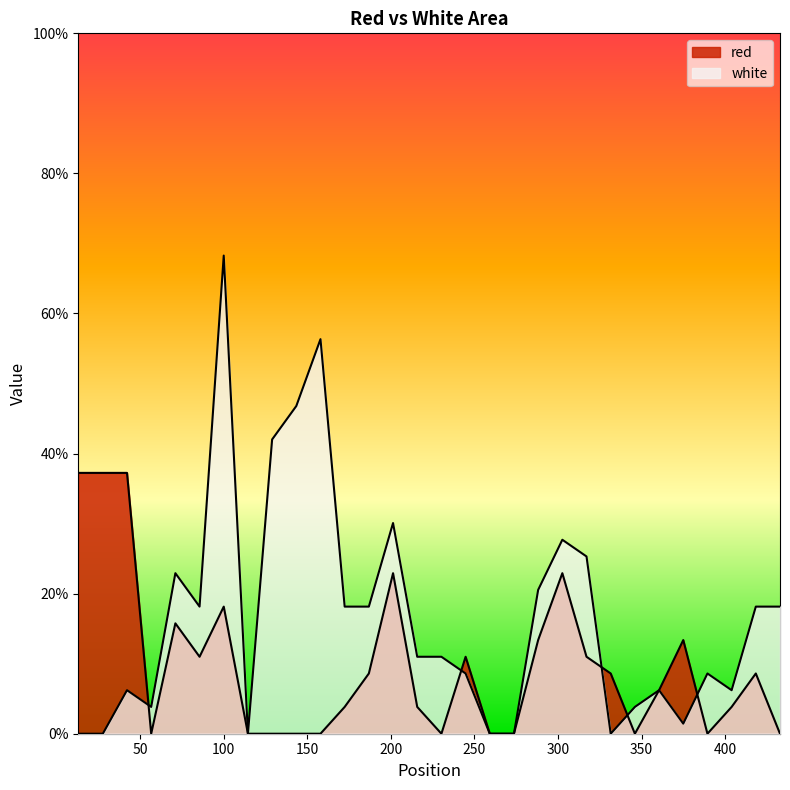

Between 244.7 and 128.9665, which is larger?

244.7